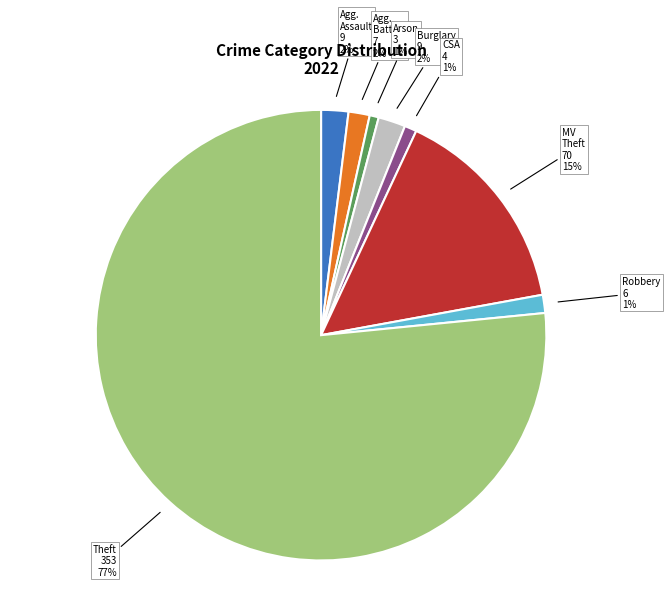

To the nearest percent, what is the average slice percentage?

12%